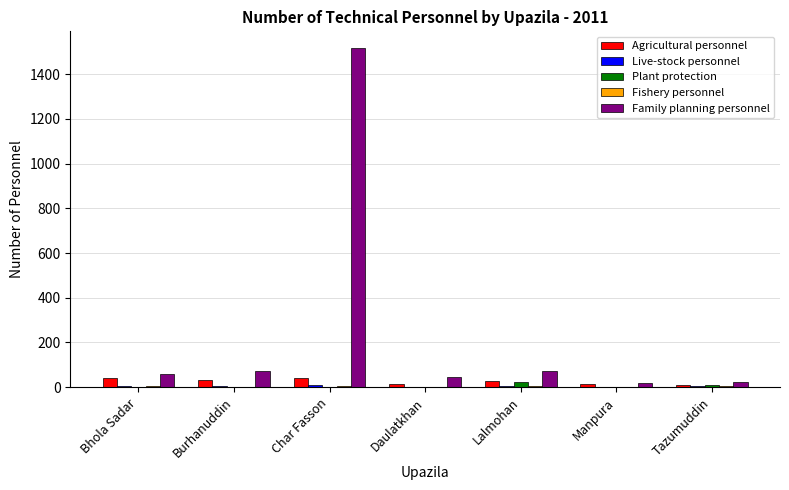

List the labels in order of Live-stock personnel value, smallest first.

Manpura, Daulatkhan, Bhola Sadar, Burhanuddin, Tazumuddin, Lalmohan, Char Fasson